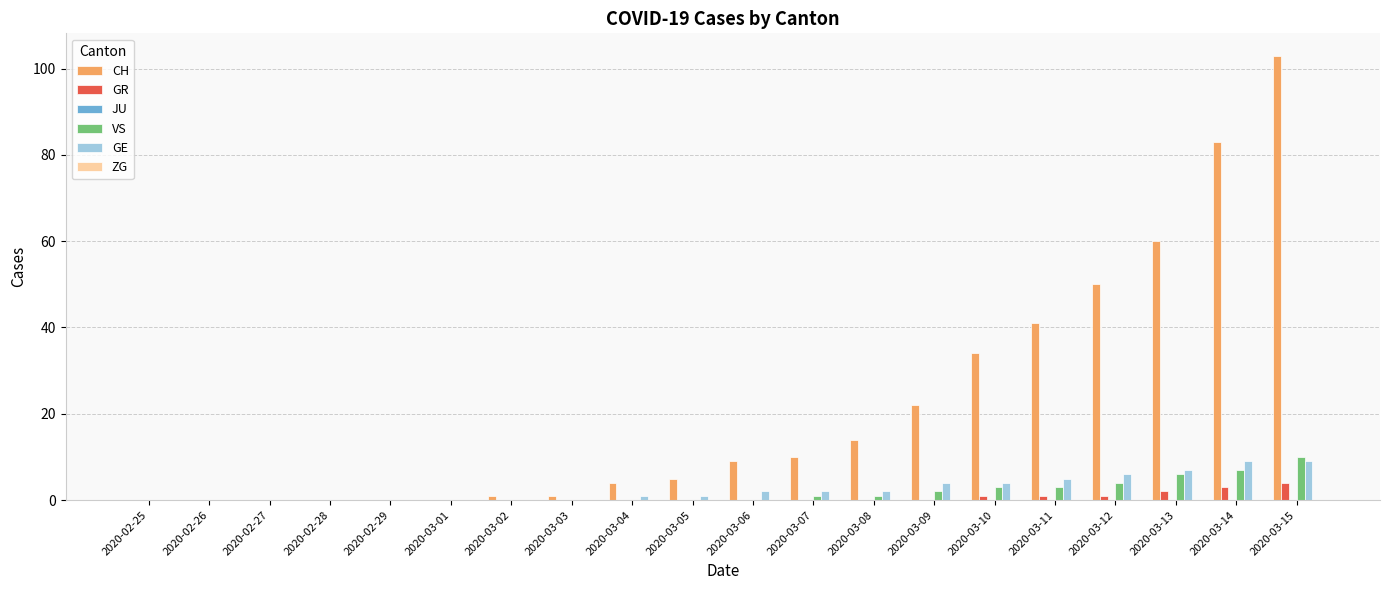

Which series has the largest total across all categories?

CH